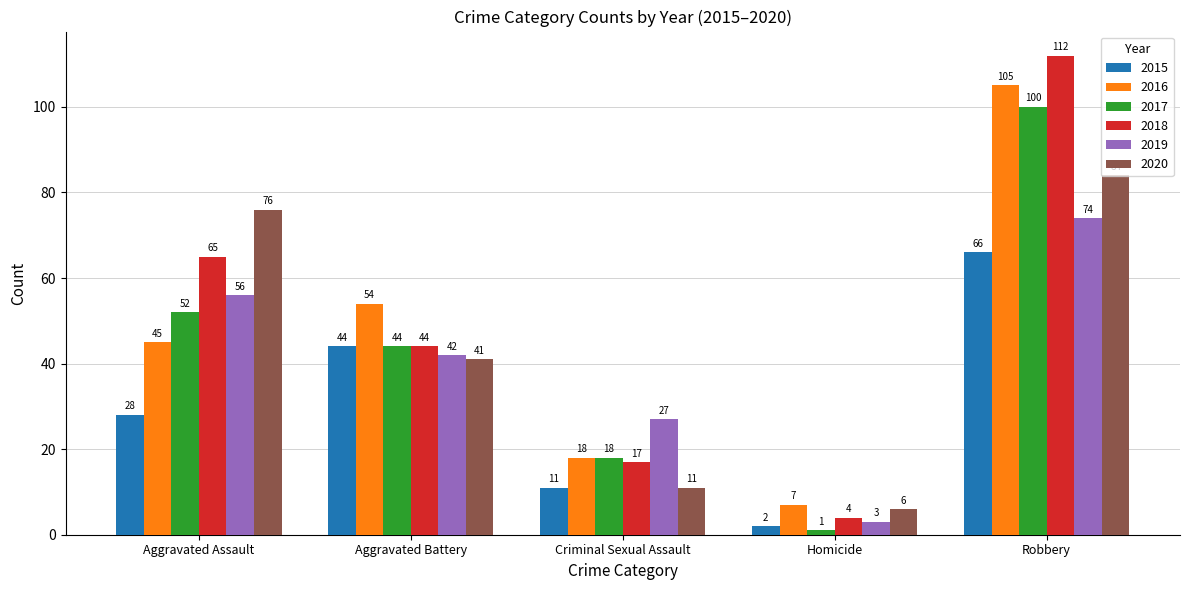

At Homicide, list the series in order from smallest to largest.

2017, 2015, 2019, 2018, 2020, 2016